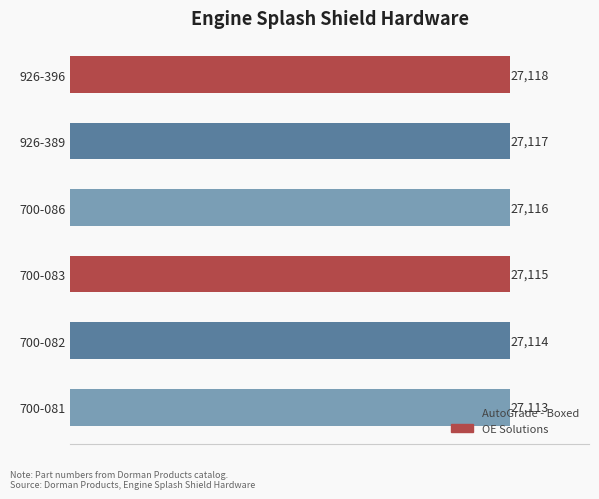

What is the change in value from 700-081 to 926-389?

+4